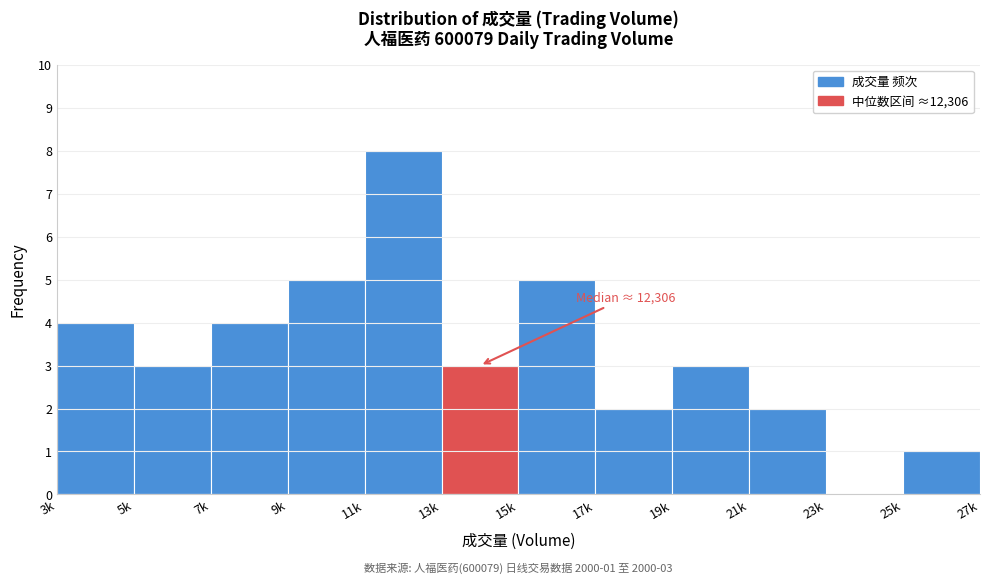

Reading left to right, what are all the values shown in this chart?

3k=4	5k=3	7k=4	9k=5	11k=8	13k=3	15k=5	17k=2	19k=3	21k=2	23k=0	25k=1